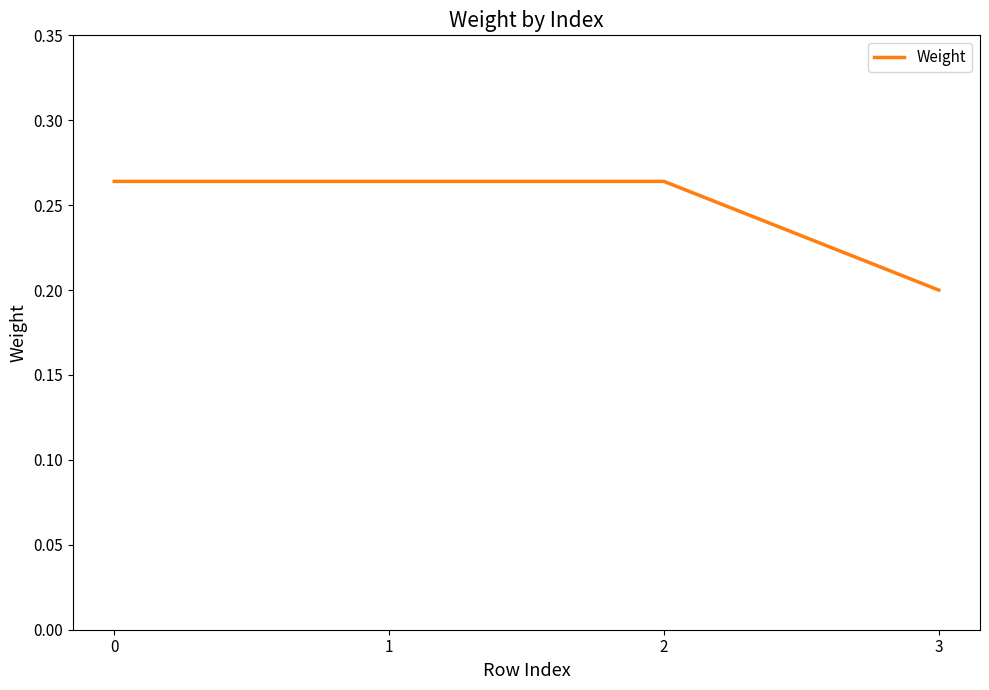

Count the values in the range 0 to 1.

4